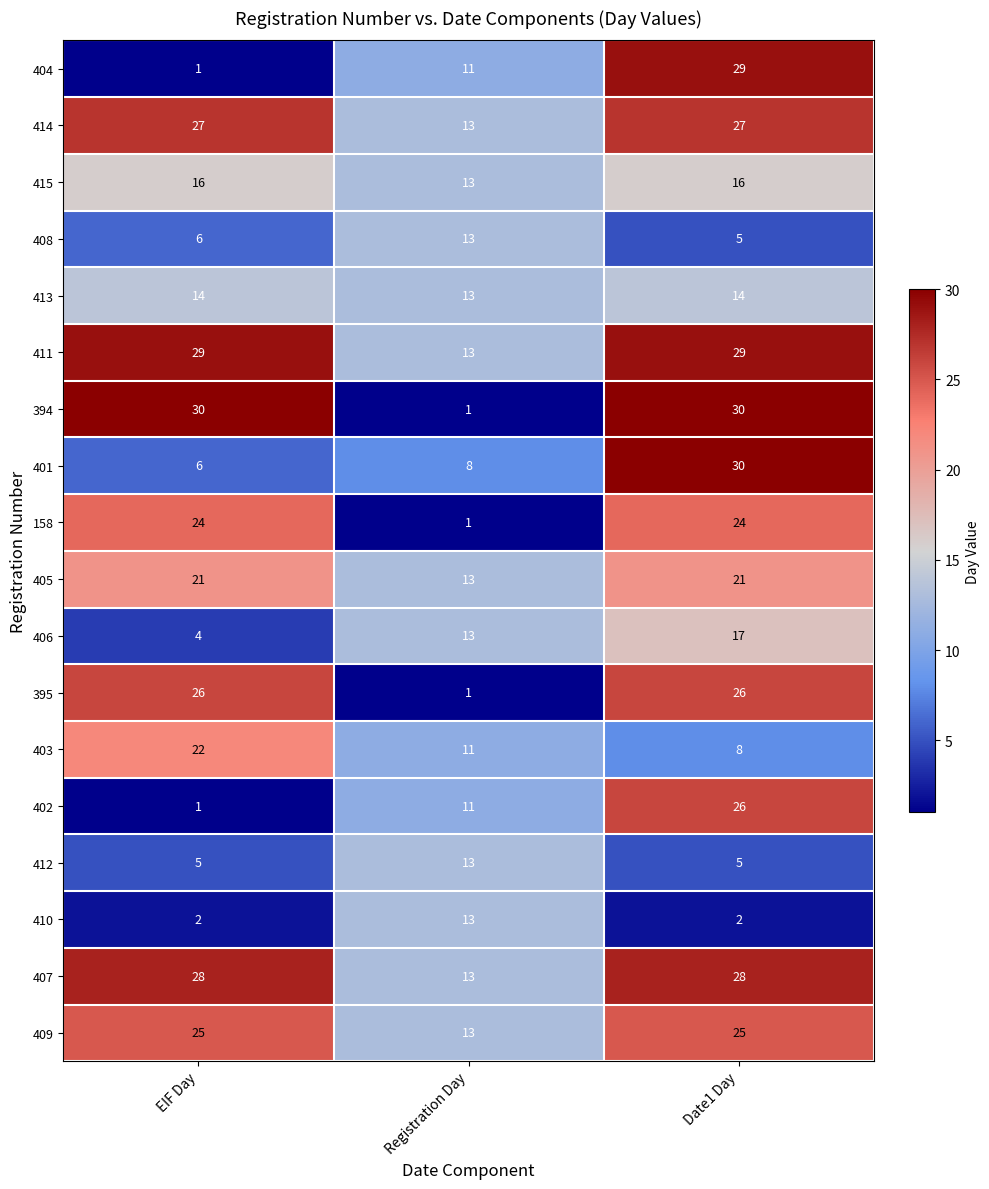

Which series changed the most between EIF Day and Date1 Day?

404